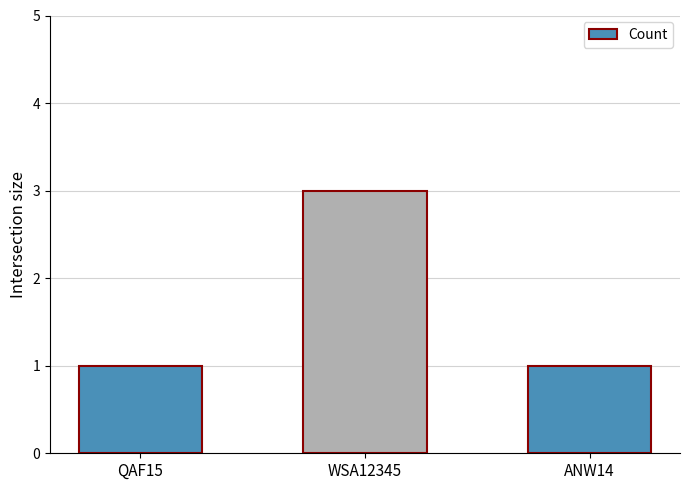

How many series are shown in this chart?

1